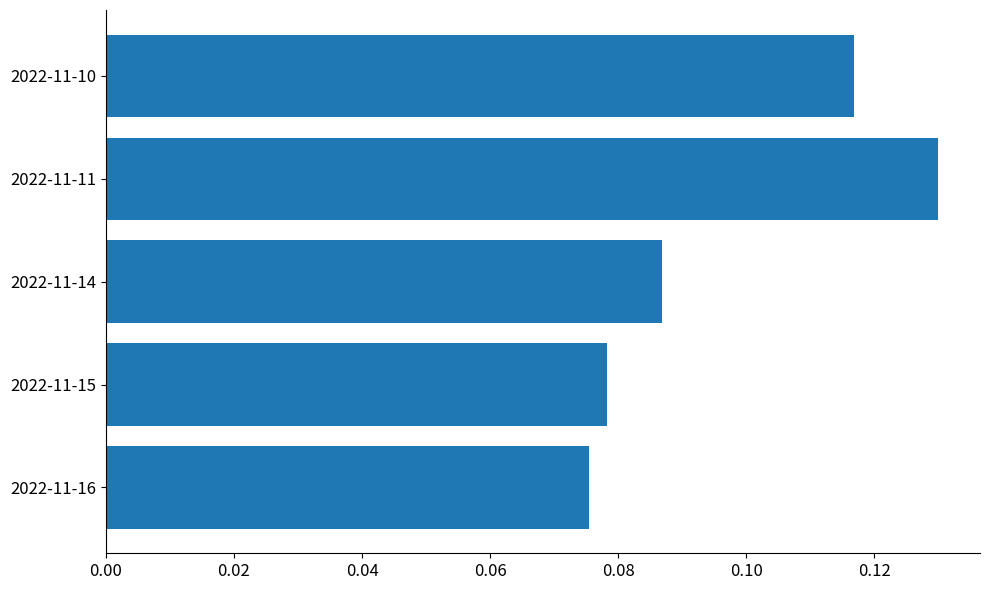

Which label corresponds to the largest value in the chart?

2022-11-11